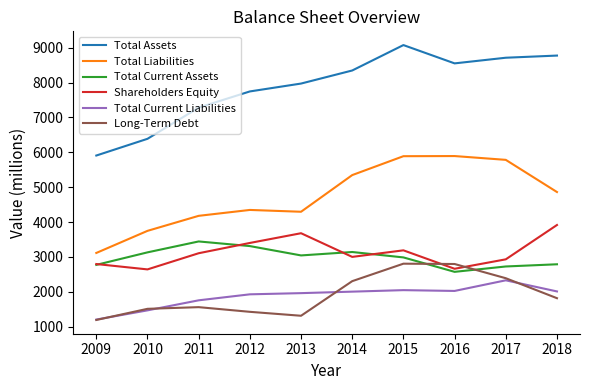

How many series are shown in this chart?

6